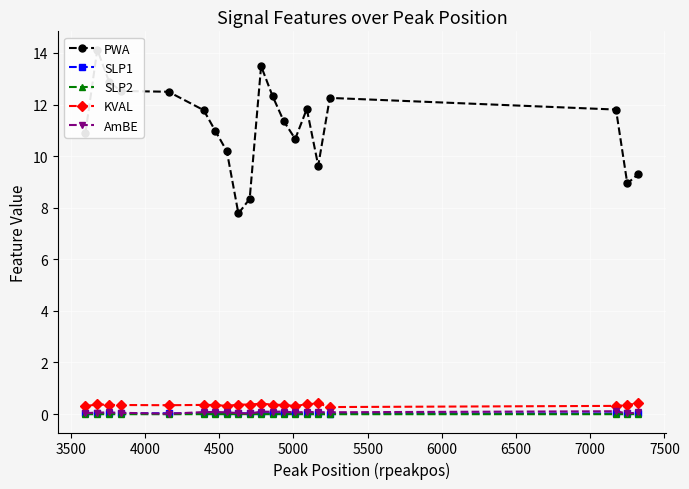

True or false: KVAL has more than 1 interior local peaks.

True